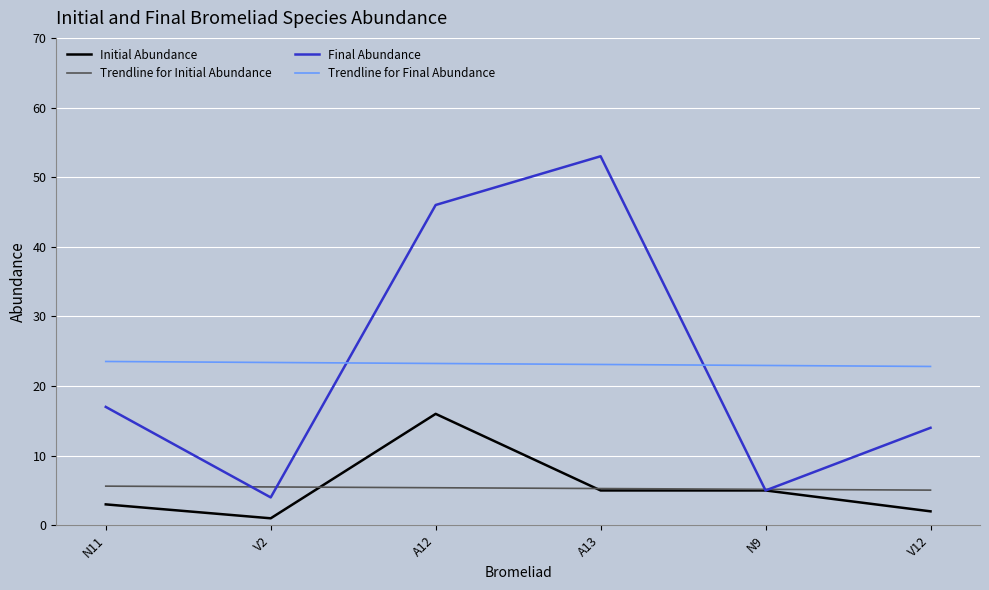

Which category has the highest value in the Initial Abundance series?

A12